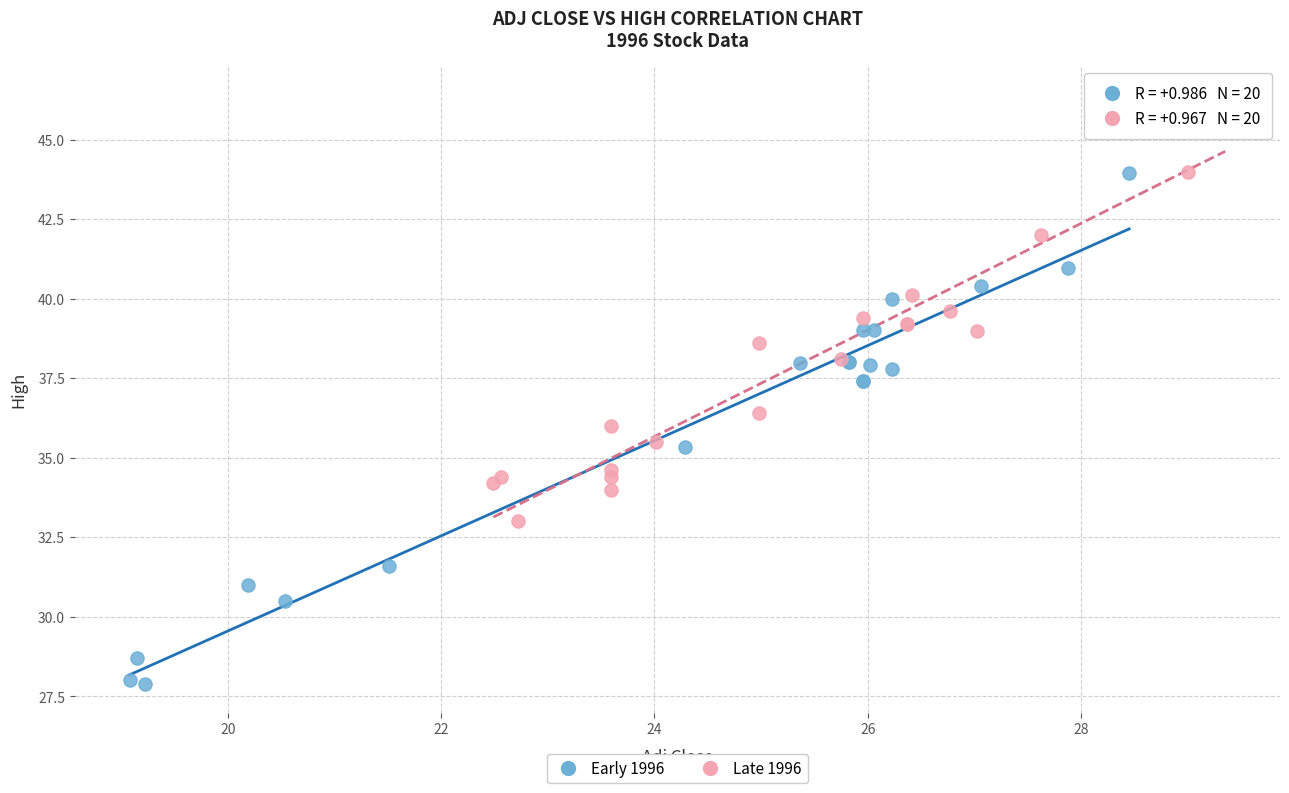

Which series reaches the minimum Y coordinate?

Early 1996